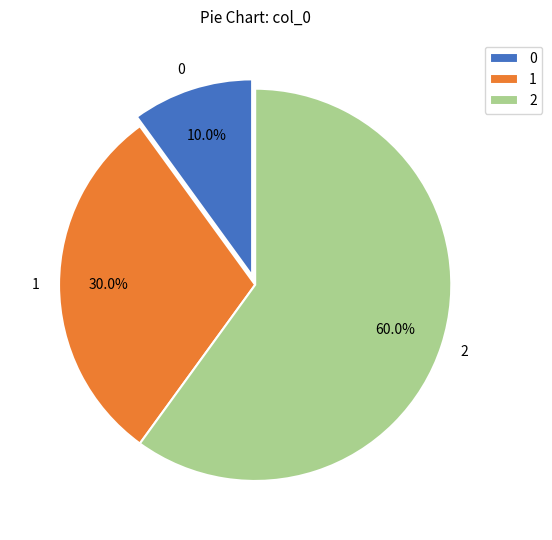

To the nearest percent, what is the combined percentage of 0 and 2?

70%